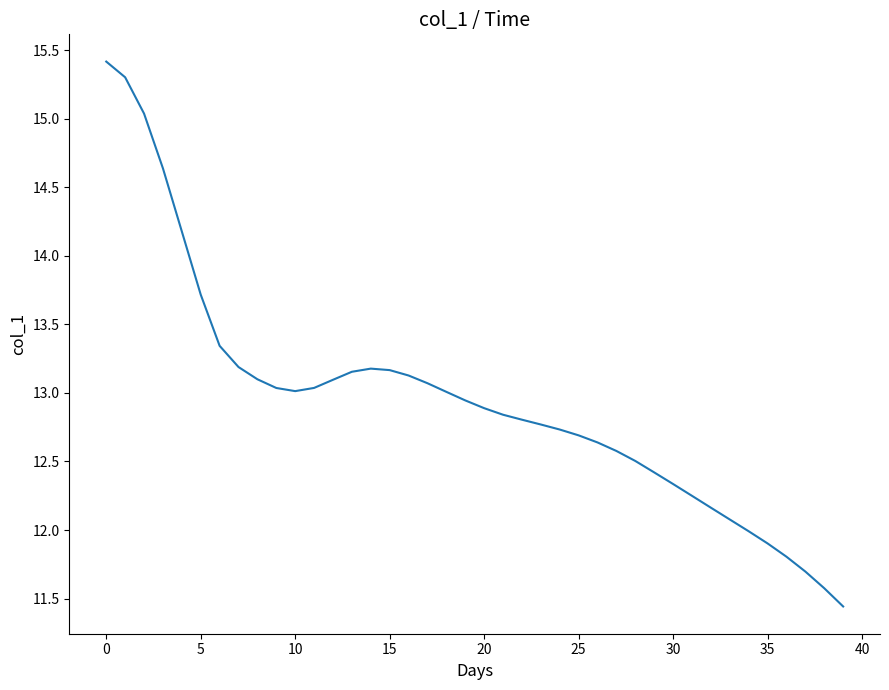

What is the minimum value shown in the chart?

11.4